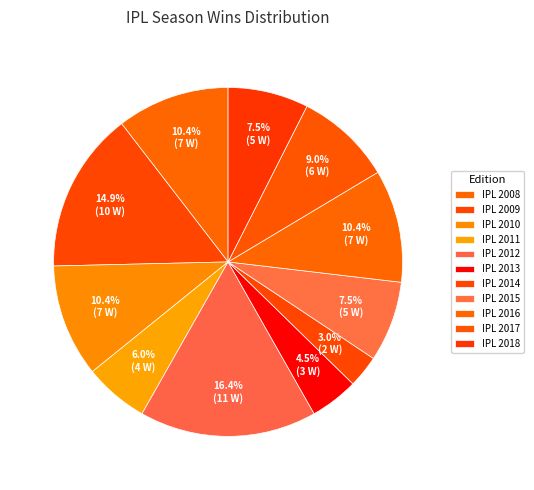

True or false: IPL 2016 accounts for 25% of the total.

False